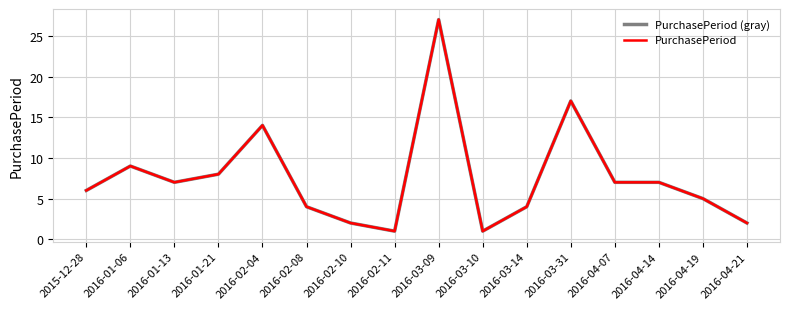

Reading right to left, list all the values displayed in this chart.

PurchasePeriod (gray): 2016-04-21=2	2016-04-19=5	2016-04-14=7	2016-04-07=7	2016-03-31=17	2016-03-14=4	2016-03-10=1	2016-03-09=27	2016-02-11=1	2016-02-10=2	2016-02-08=4	2016-02-04=14	2016-01-21=8	2016-01-13=7	2016-01-06=9	2015-12-28=6
PurchasePeriod: 2016-04-21=2	2016-04-19=5	2016-04-14=7	2016-04-07=7	2016-03-31=17	2016-03-14=4	2016-03-10=1	2016-03-09=27	2016-02-11=1	2016-02-10=2	2016-02-08=4	2016-02-04=14	2016-01-21=8	2016-01-13=7	2016-01-06=9	2015-12-28=6